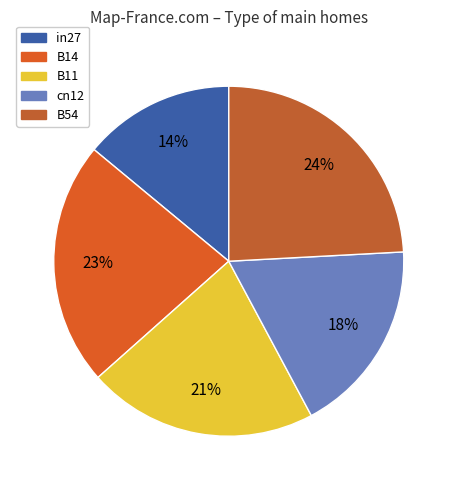

The in27 slice represents 27% of the pie. True or false?

False